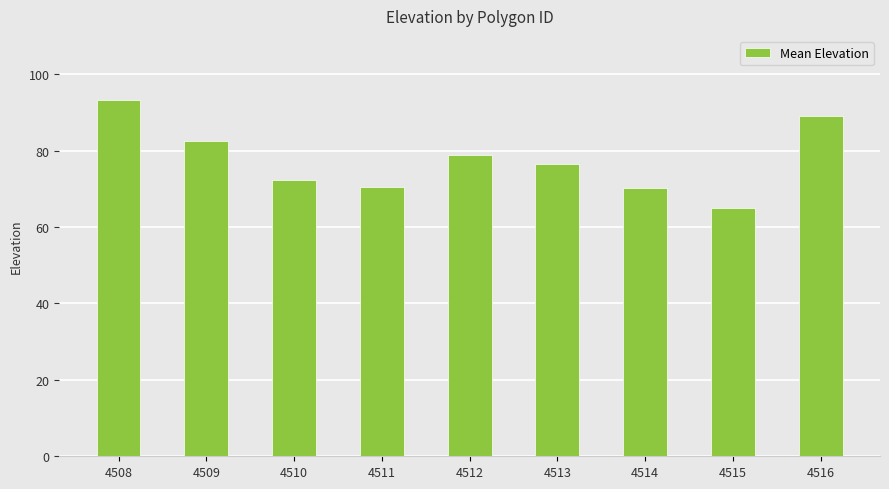

What is the ratio of the value at 4508 to the value at 4514?

1.3